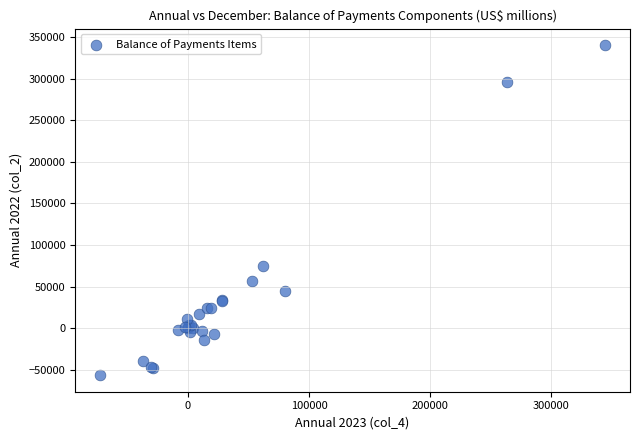

What Y value in the scatter plot is closest to 141898?

74606.4